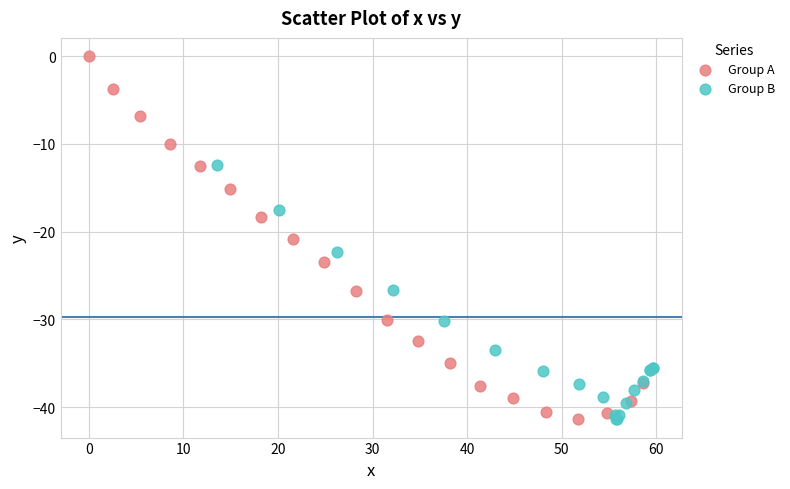

Which series has the largest Y range (max minus min)?

Group A